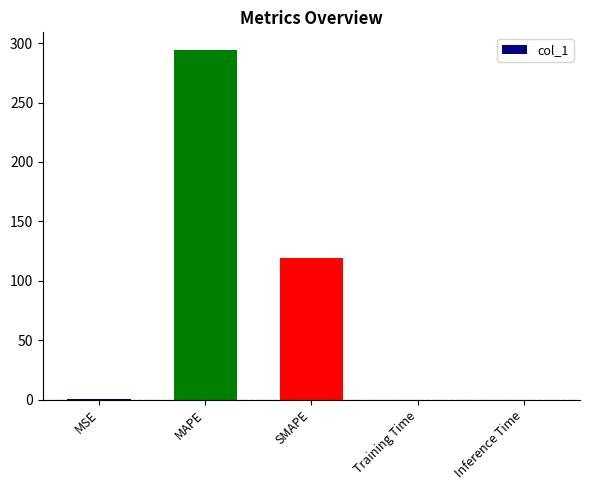

Are the bars horizontal?

No